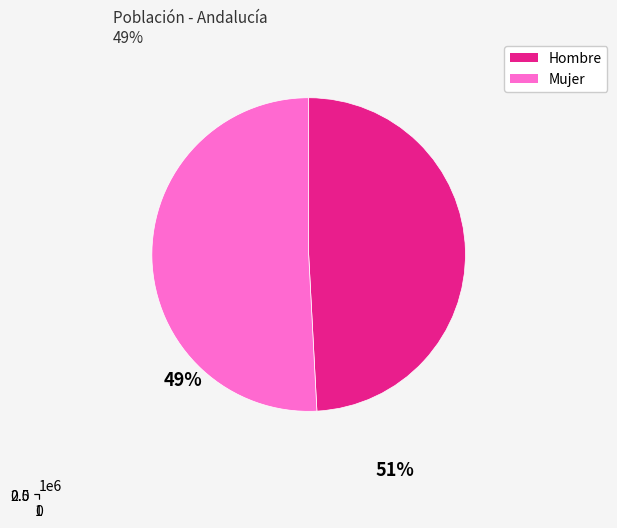

Rank the series at Almería from highest to lowest value.

Hombre, Mujer